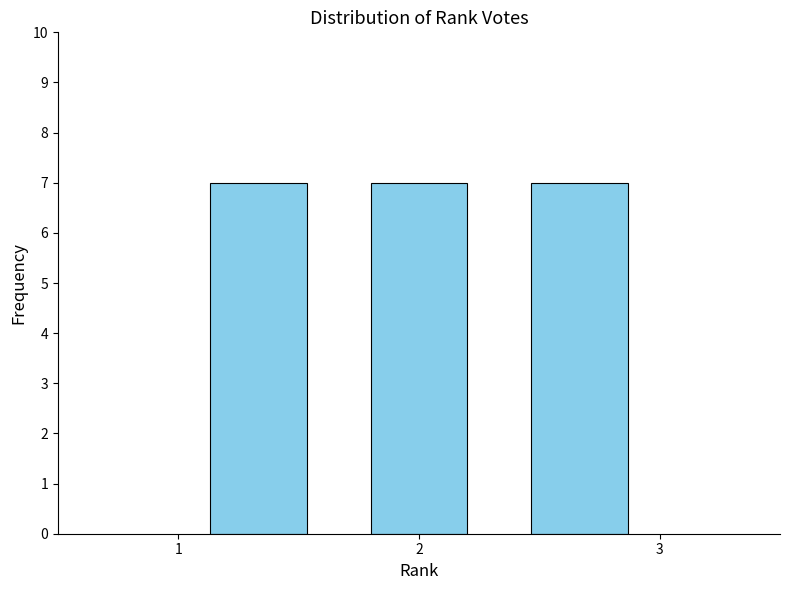

Reading left to right, list every bar in this chart as the range it spans on the x-axis followed by its height. Neither the bar edges nor the heights are printed on the chart, so give them approximately, as read against the axes.

1.0 to 1.7: 7
1.7 to 2.3: 7
2.3 to 3.0: 7